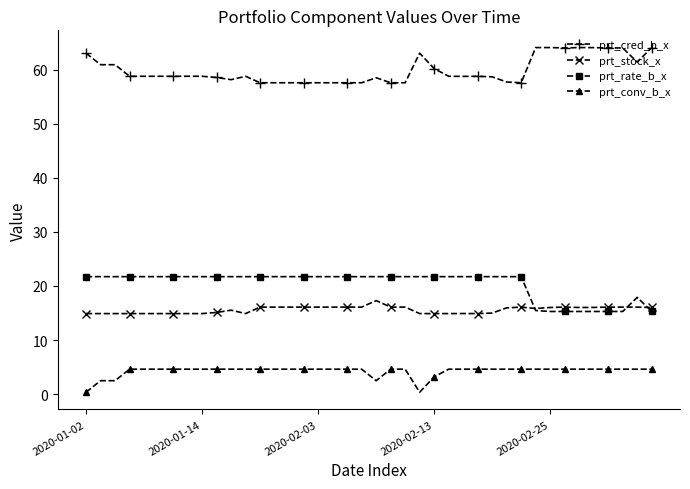

True or false: prt_rate_b_x has more than 0 interior local peaks.

True